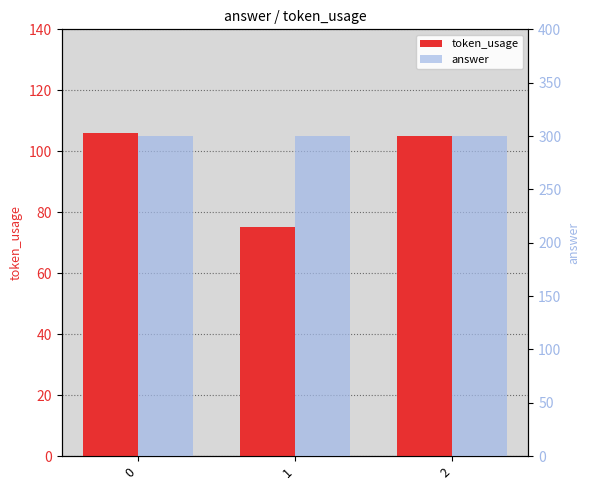

What value does the answer series have at 0?

300